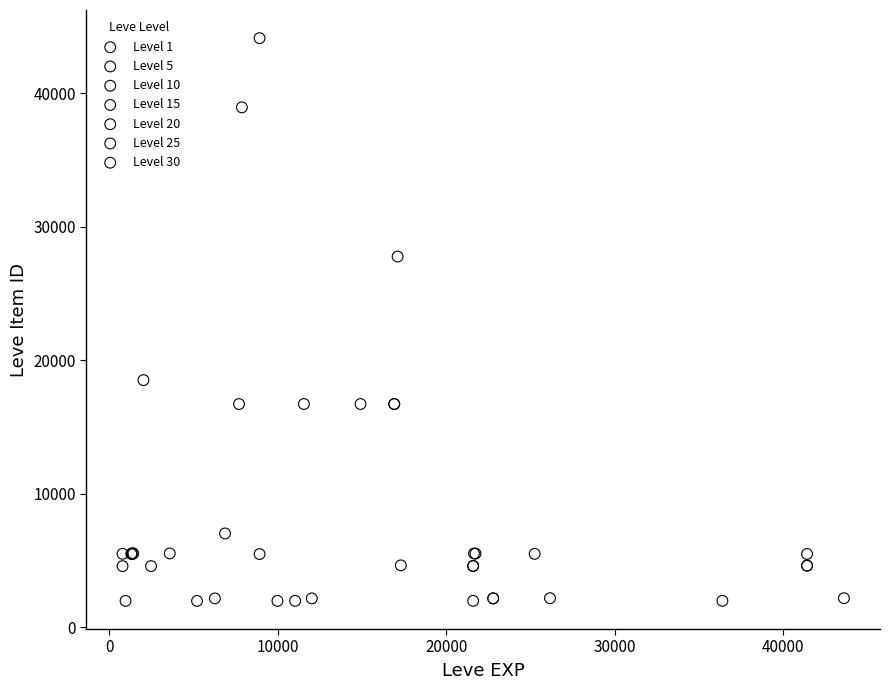

Which series contains the highest Y value?

Level 10